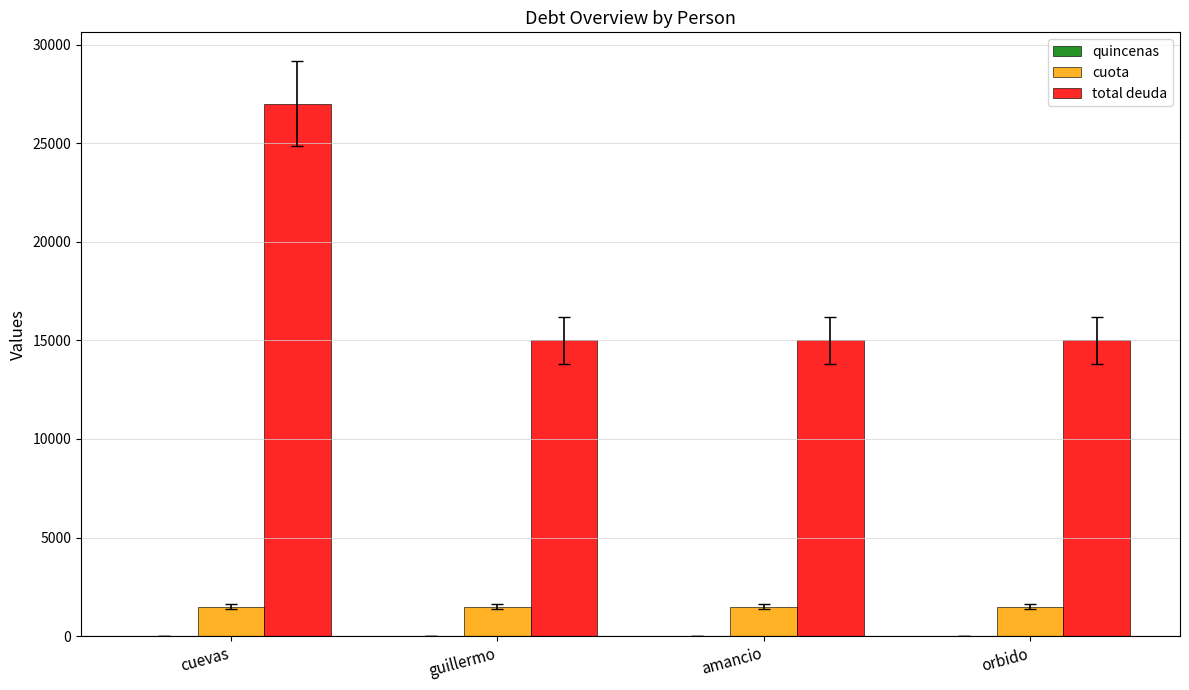

What is the greatest value displayed?

27000